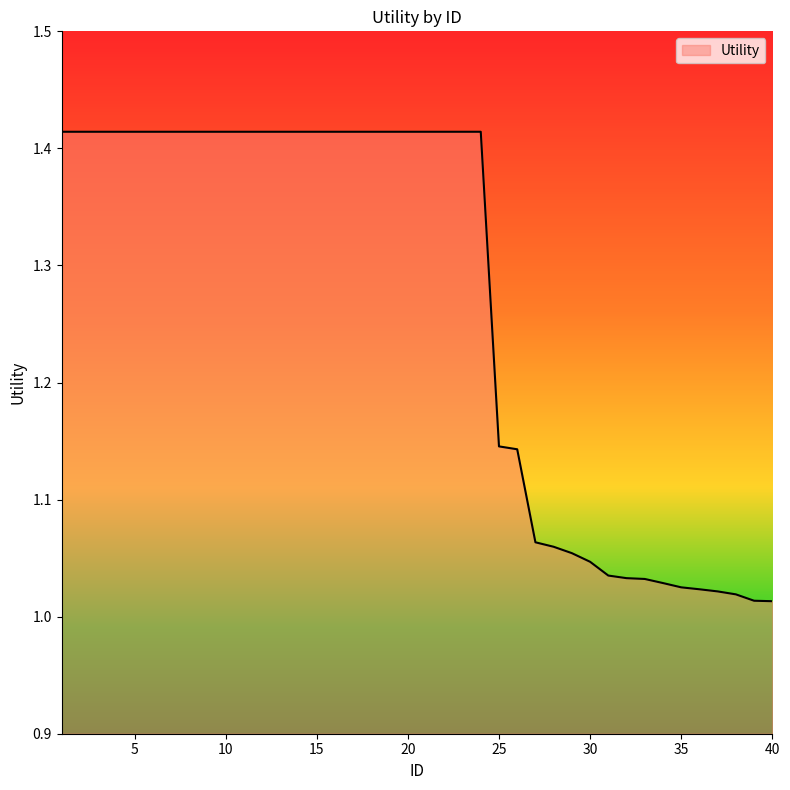

What is the difference between the maximum and minimum values?

0.4